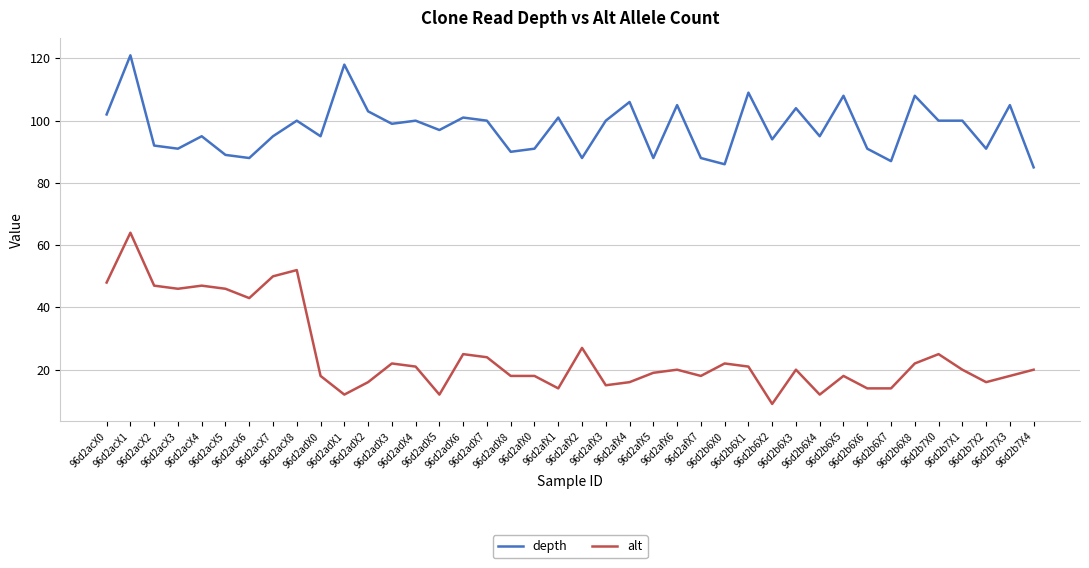

True or false: alt and depth intersect in this chart.

False